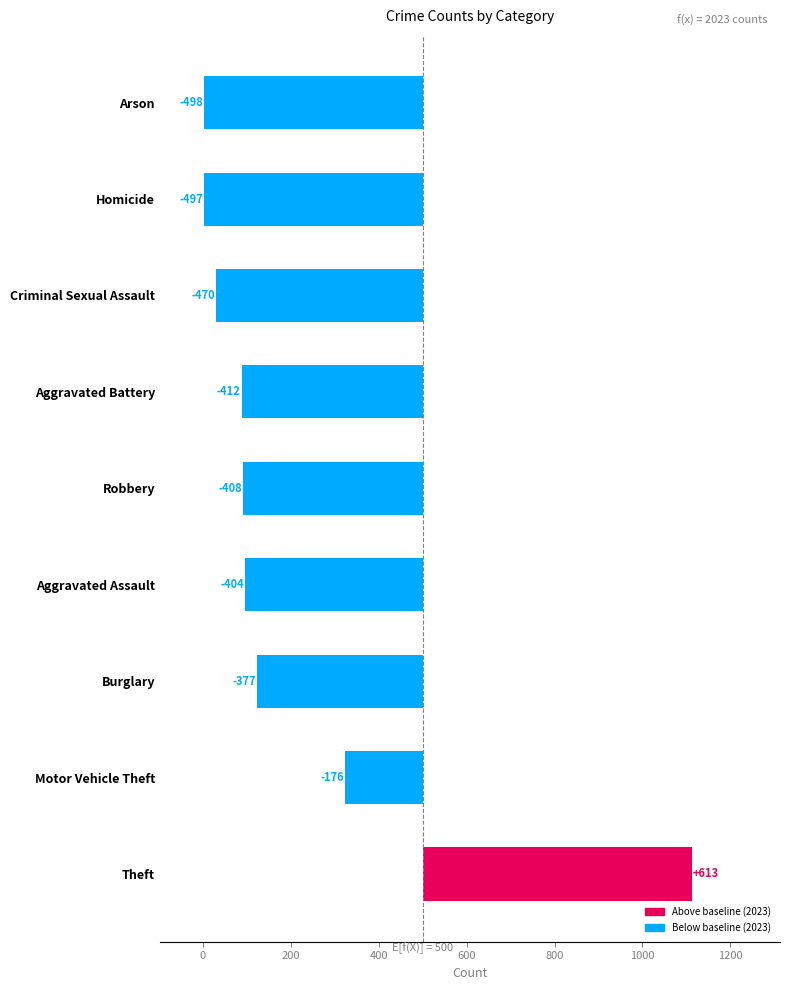

Does the chart contain any negative values?

Yes